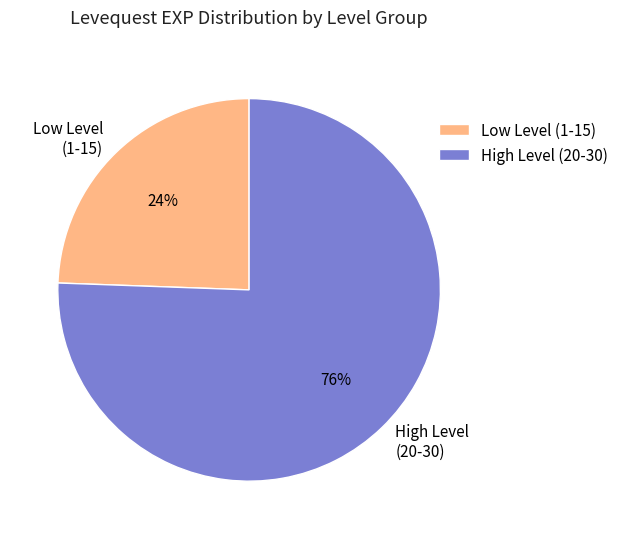

The Low Level (1-15) slice represents 24% of the pie. True or false?

True